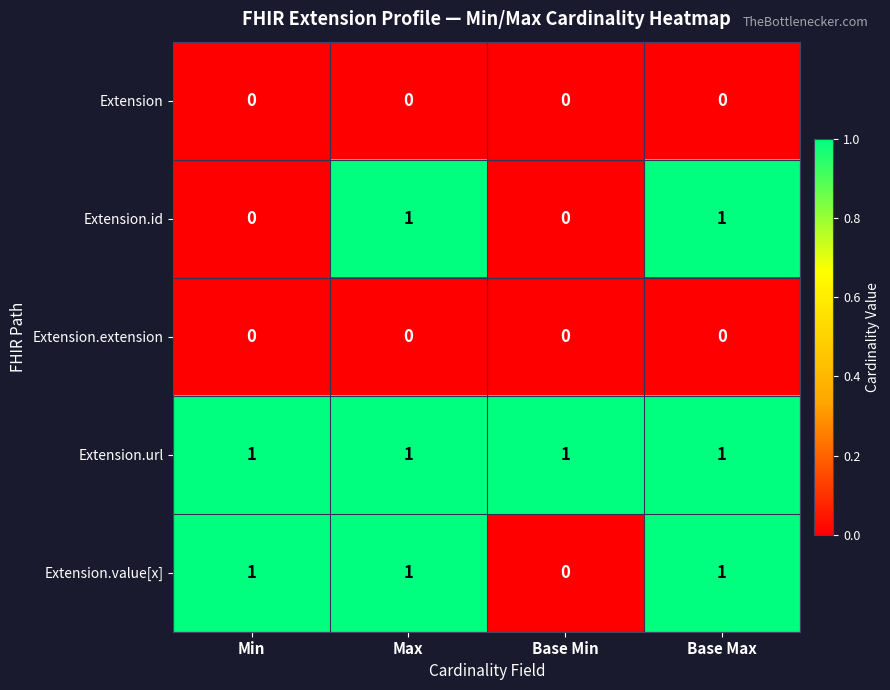

Which series has the largest total across all categories?

Extension.url